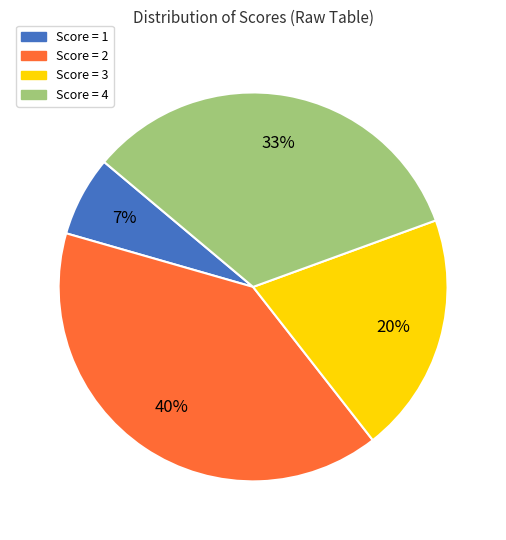

To the nearest percent, what is the difference between the largest and smallest slice percentages?

33%